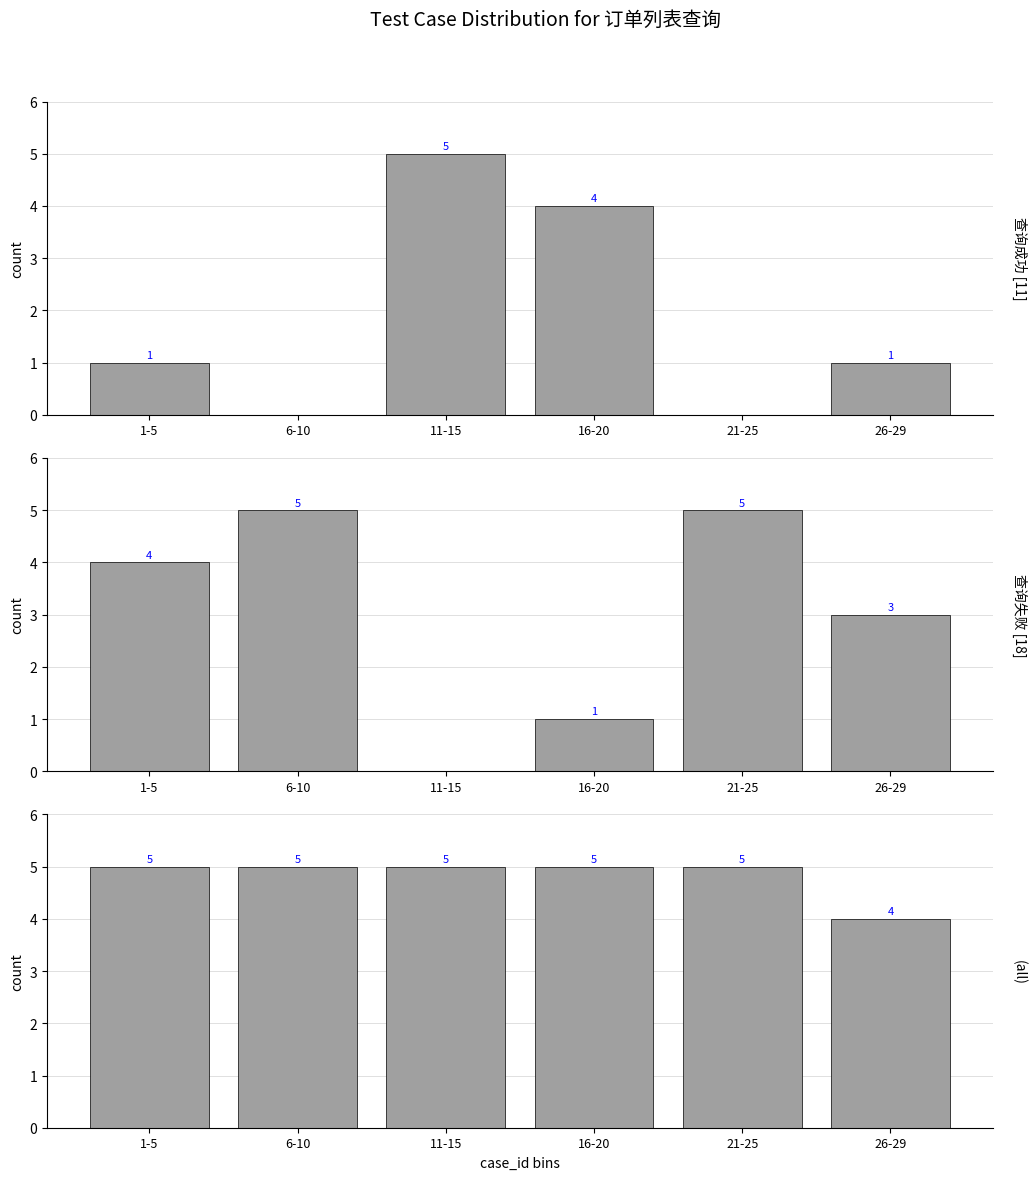

What is the sum of the 查询成功 [11] values at 6-10 and 26-29?

1